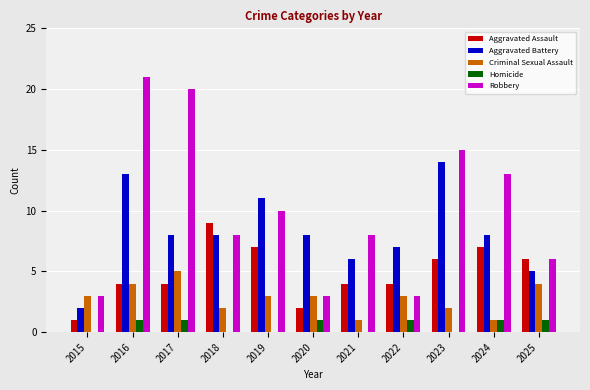

Which category has the highest value across all series?

2016